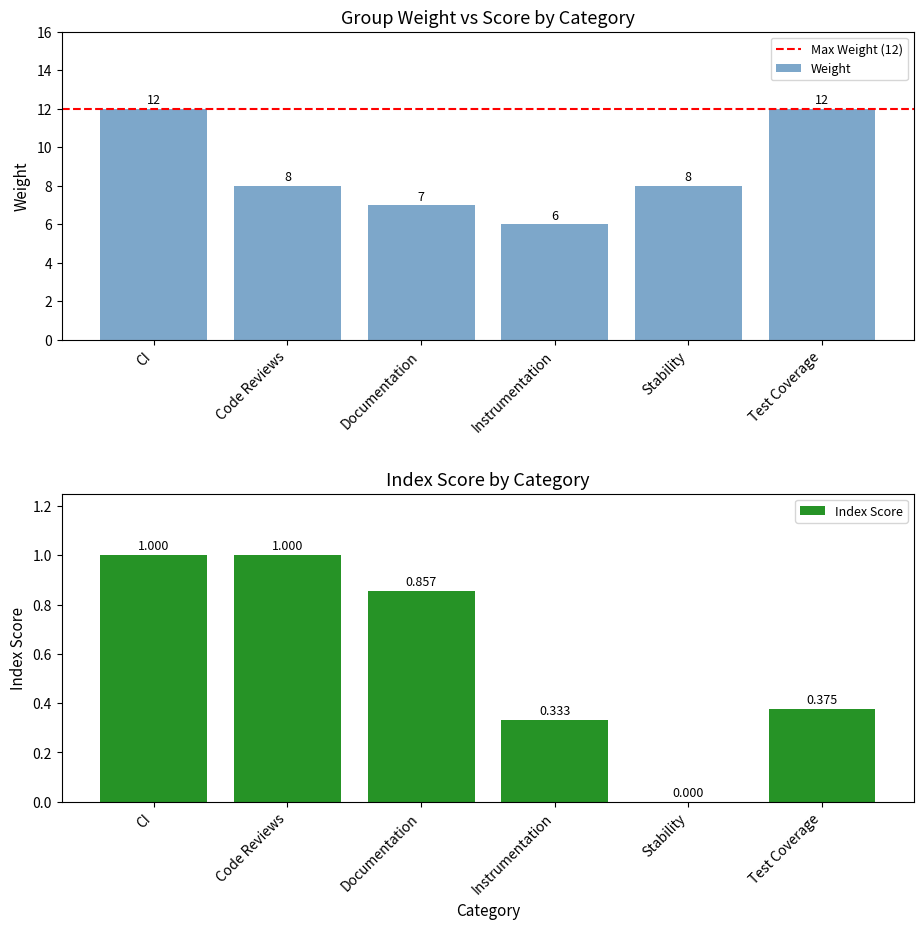

What is the sum of all values?

53